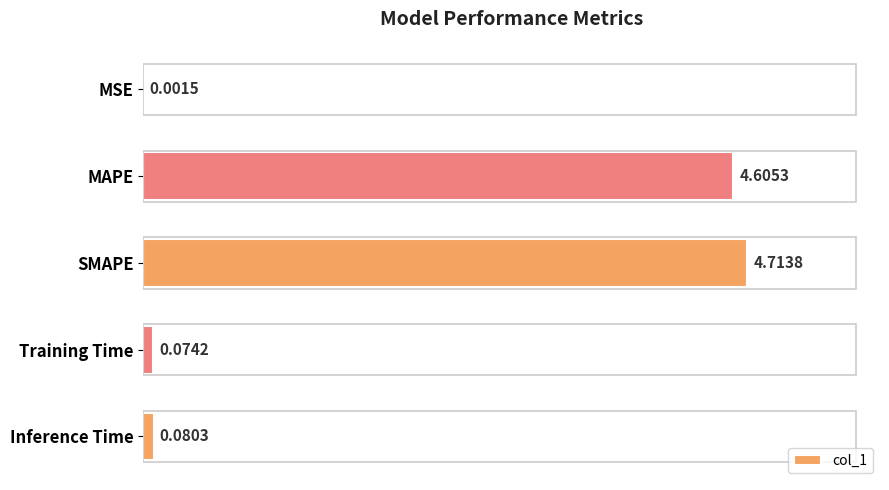

Are the bars grouped side by side (vs. stacked)?

No